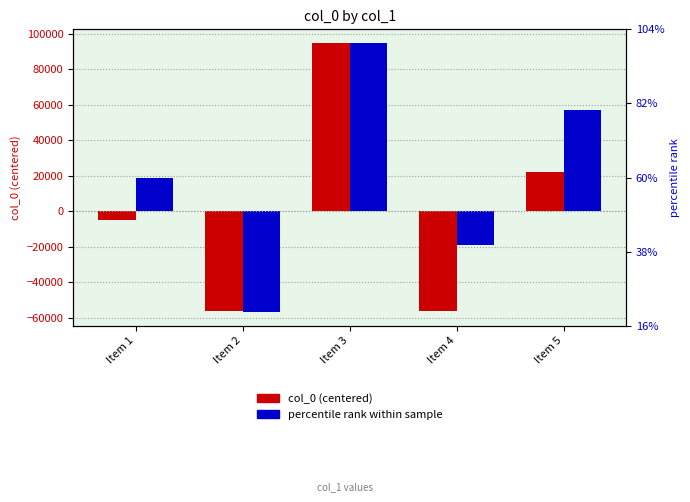

Is it true that col_0 (centered) equals -94775.2 at Item 4?

False